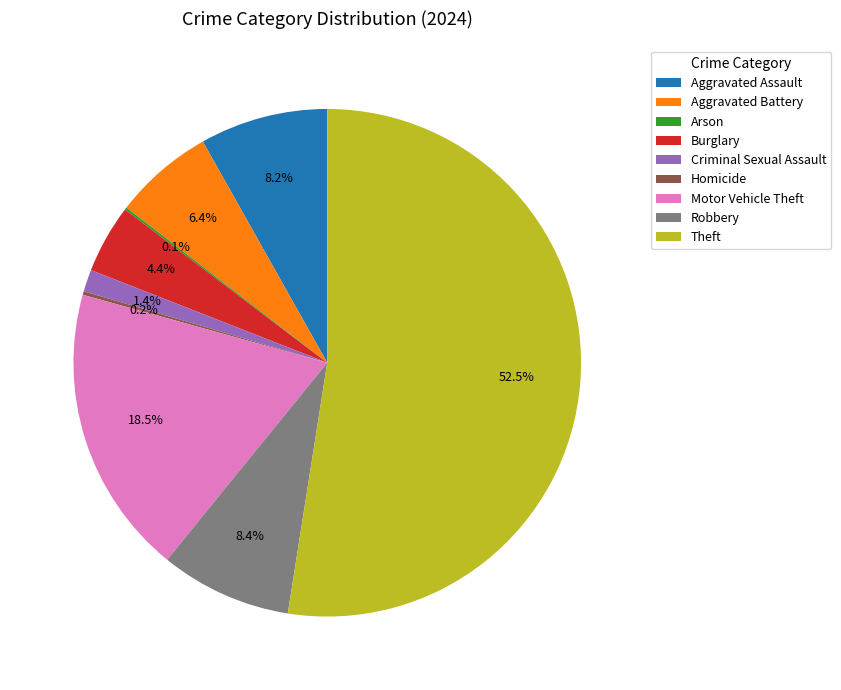

Which category has the biggest portion of the pie?

Theft